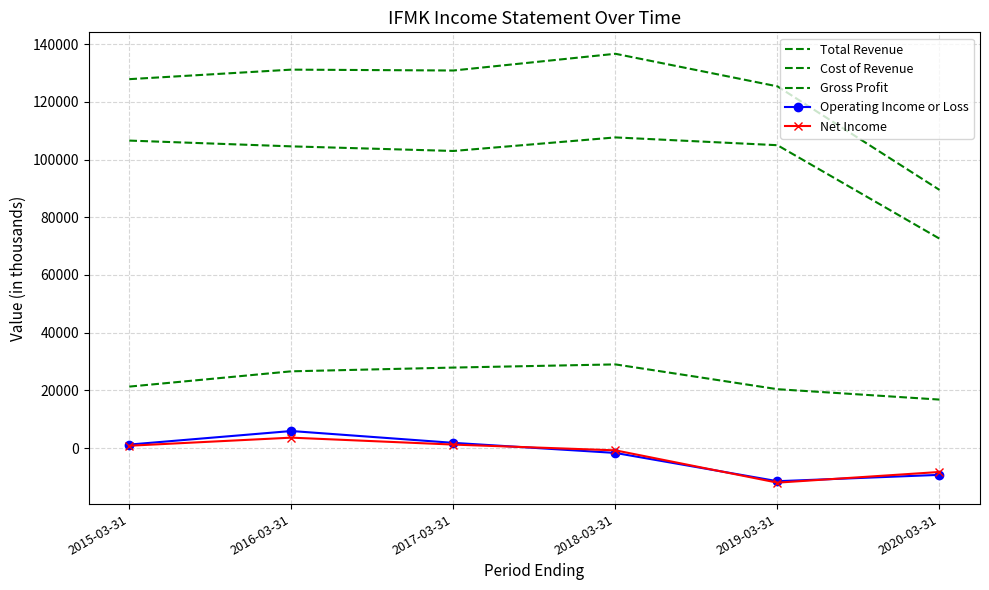

What is the total value across all series at 2017-03-31?

264800